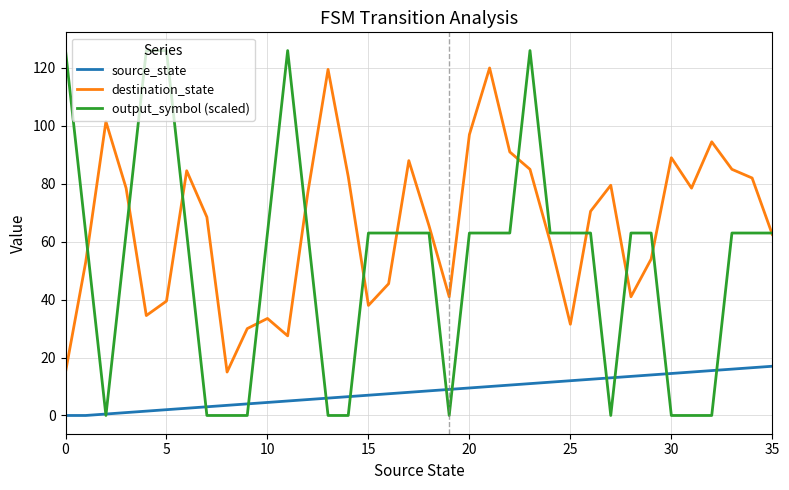

Which series has the widest spread of values?

output_symbol (scaled)